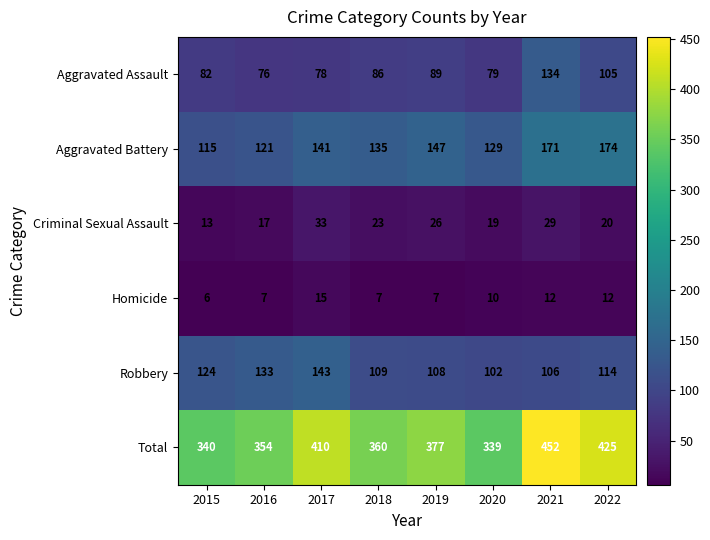

Which series has the largest range (max minus min)?

Total